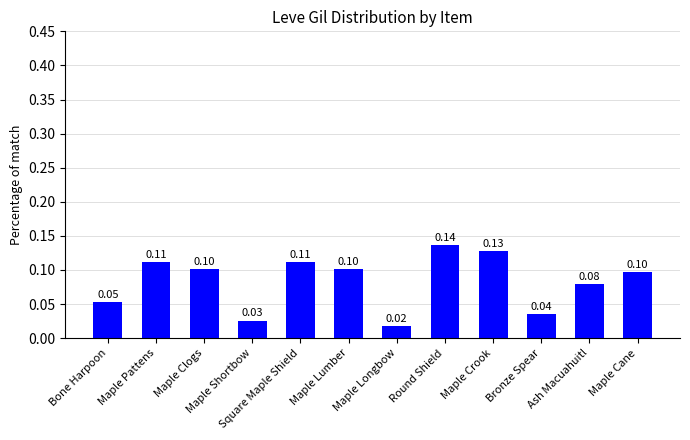

Count the values in the range 0 to 1.

12